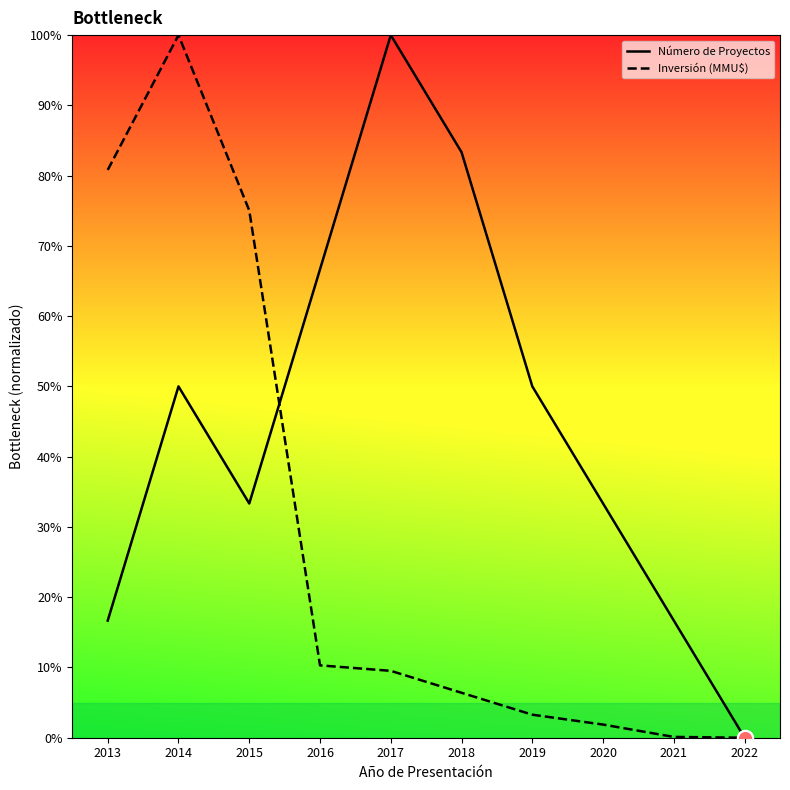

At which category is the sum across all series the highest?

2014